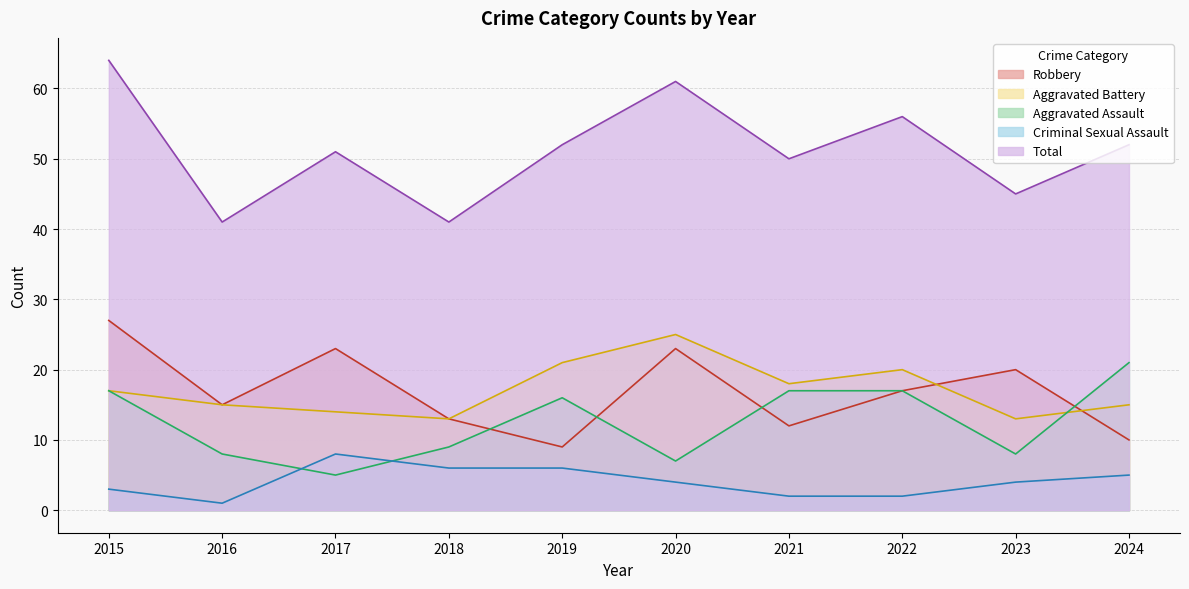

What is the sum of all Aggravated Assault values?

125